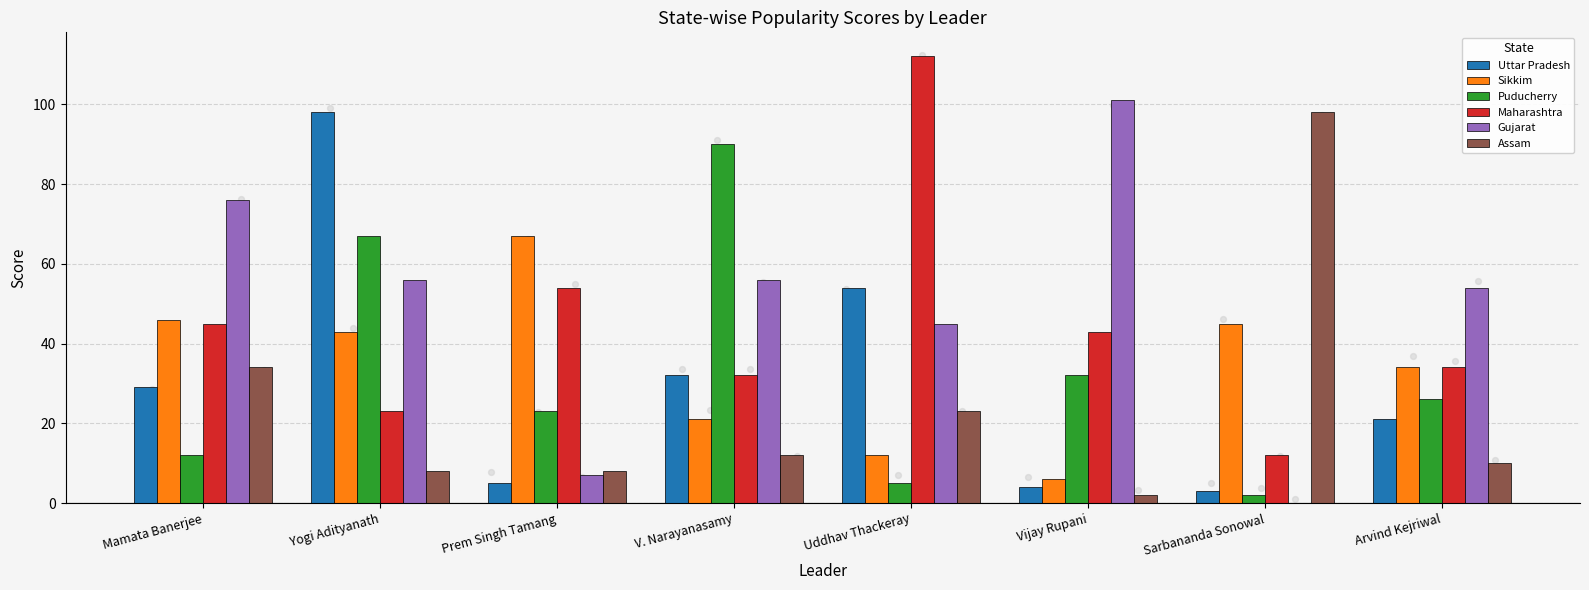

Which series has the largest total across all categories?

Gujarat